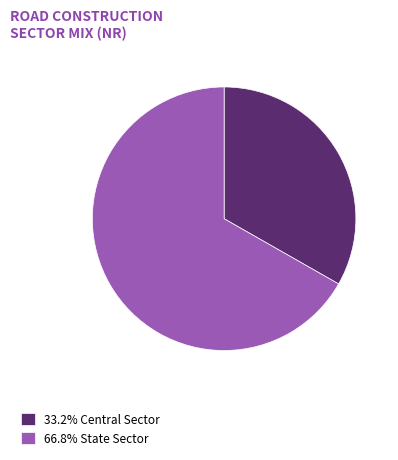

How many slices are in this pie chart?

2